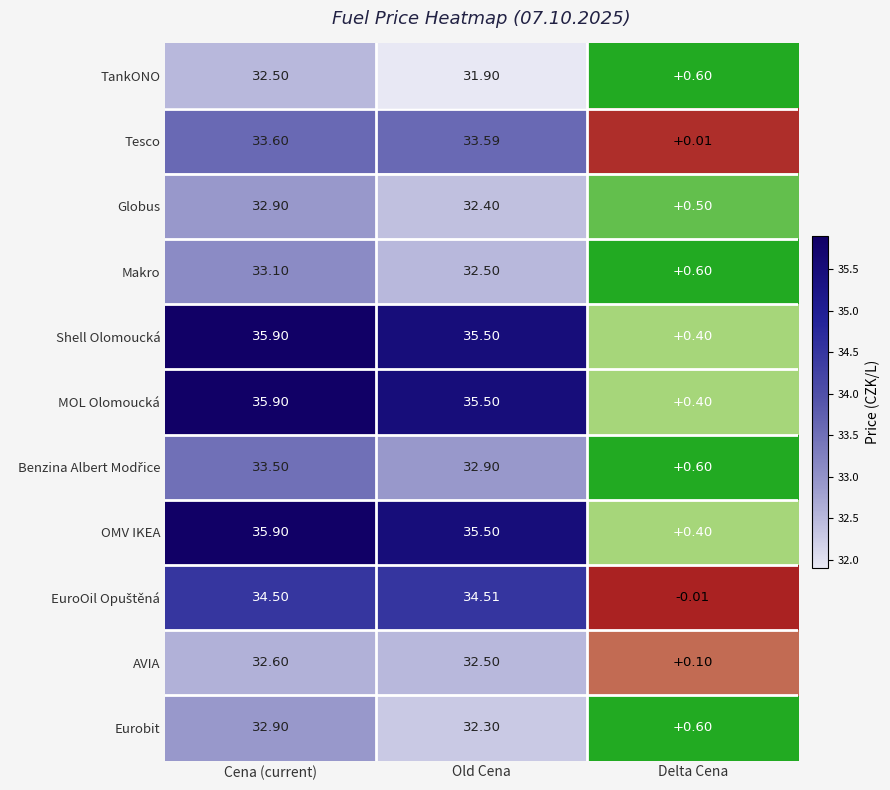

At which category is the sum across all series the highest?

Cena (current)